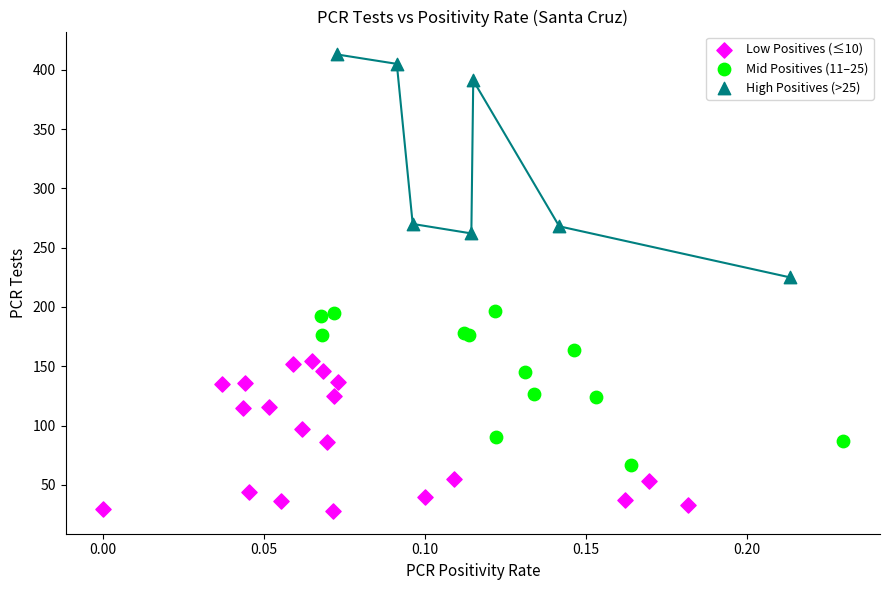

Which series reaches the minimum Y coordinate?

Low Positives (≤10)